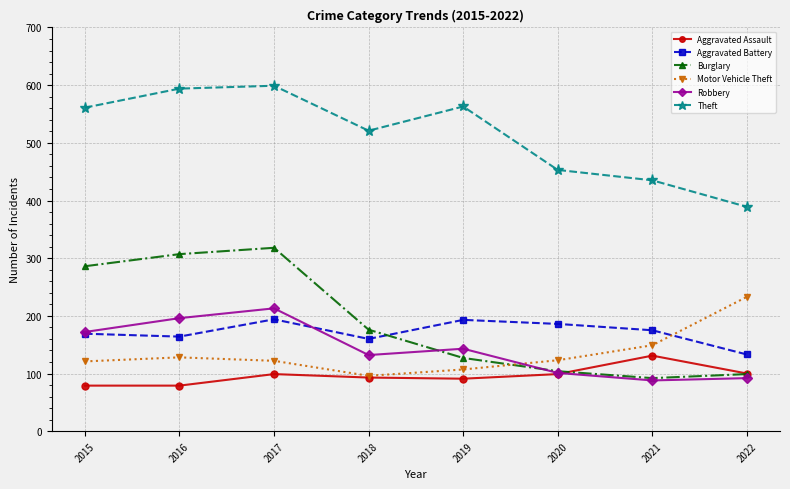

True or false: Aggravated Battery has a value of 106 at 2015.

False